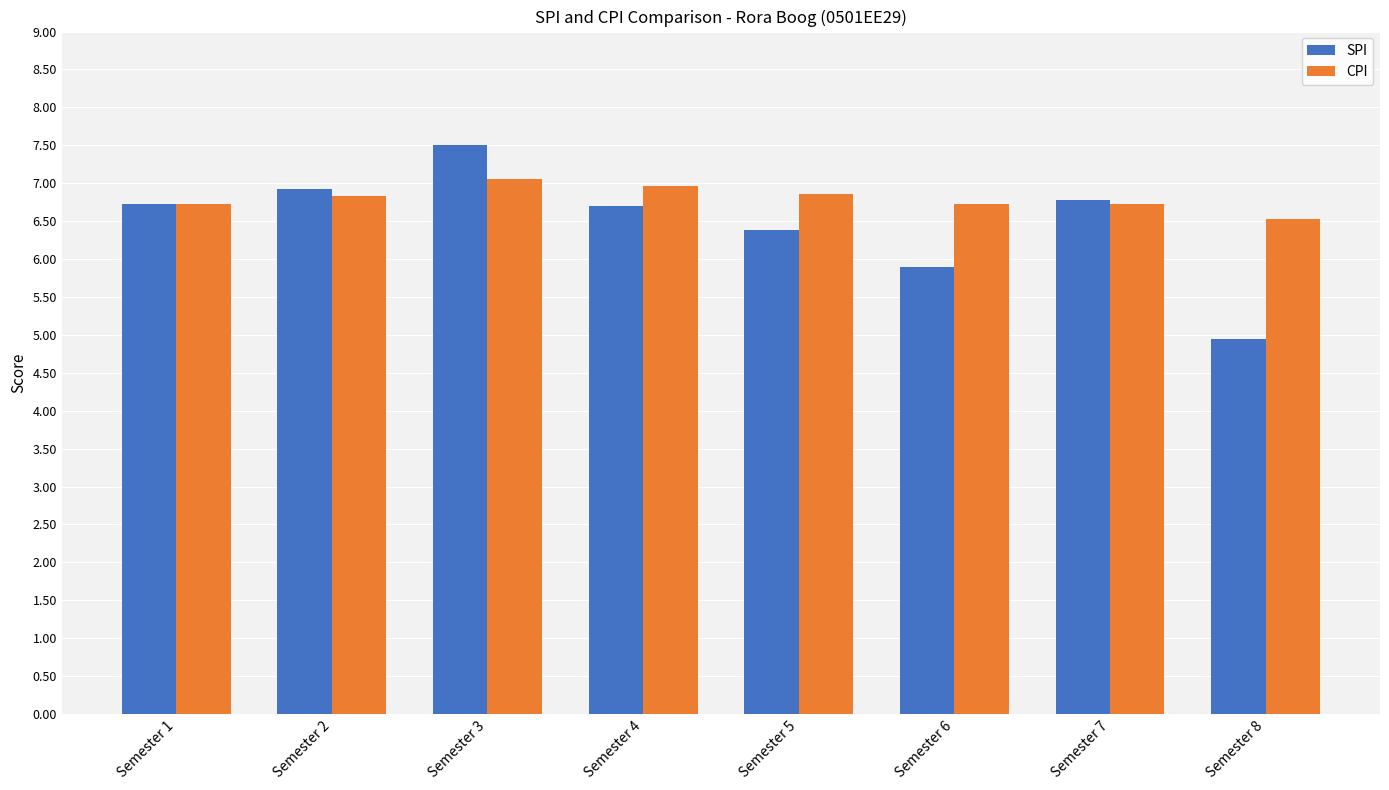

At which label is SPI closest to 6?

Semester 6